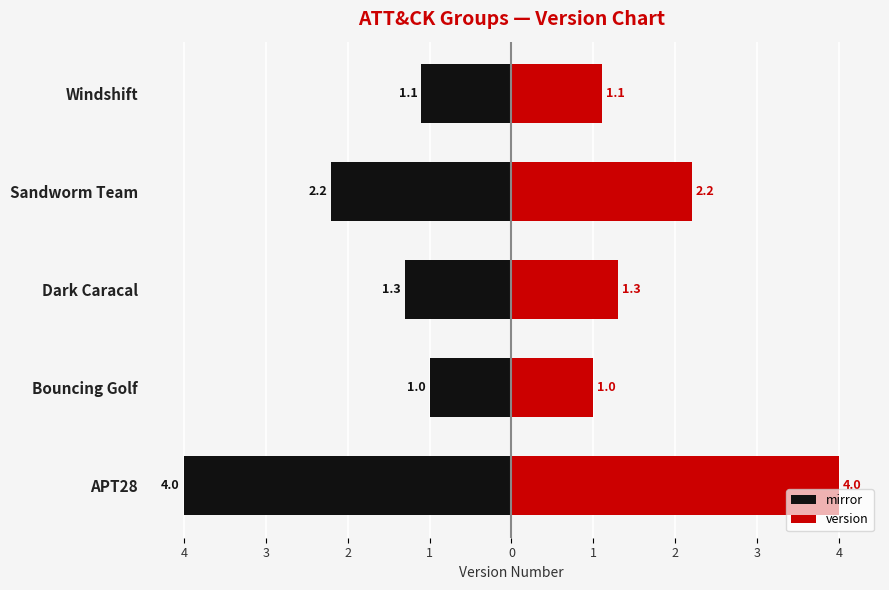

Which series has the widest spread of values?

mirror